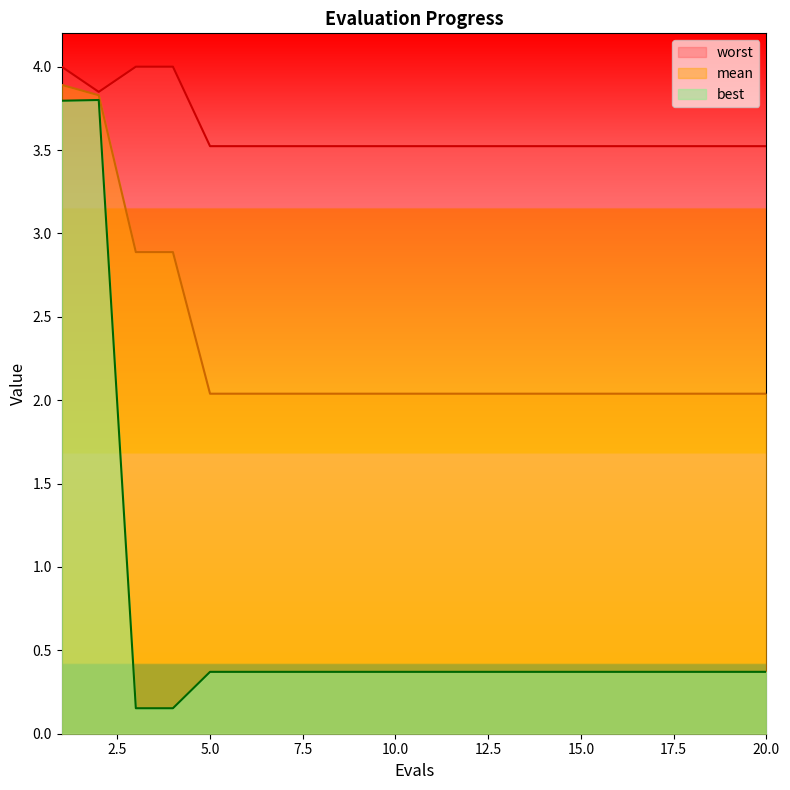

Is it true that mean equals 3.5 at 15.0?

False